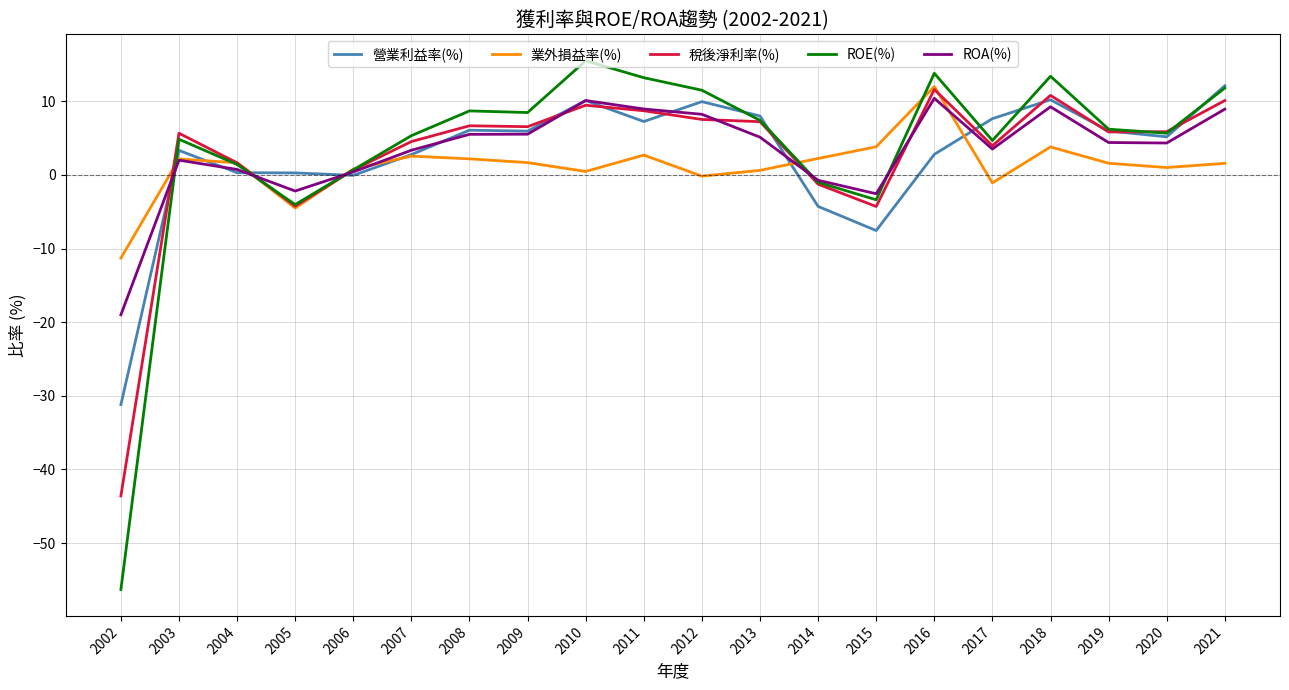

After their last crossing, which series has the higher values: ROA(%) or ROE(%)?

ROE(%)